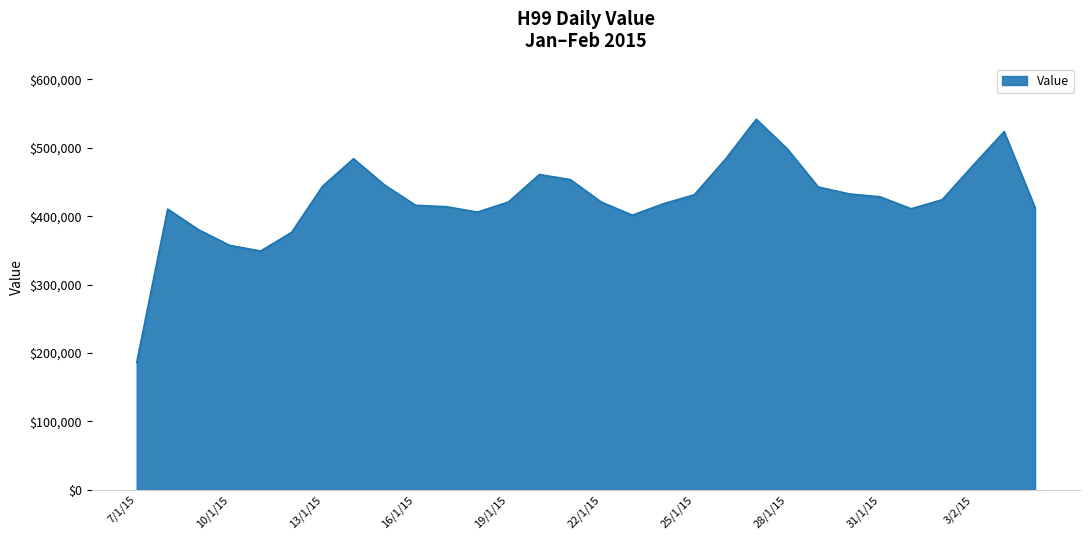

What is the difference between the maximum and minimum values?

355811